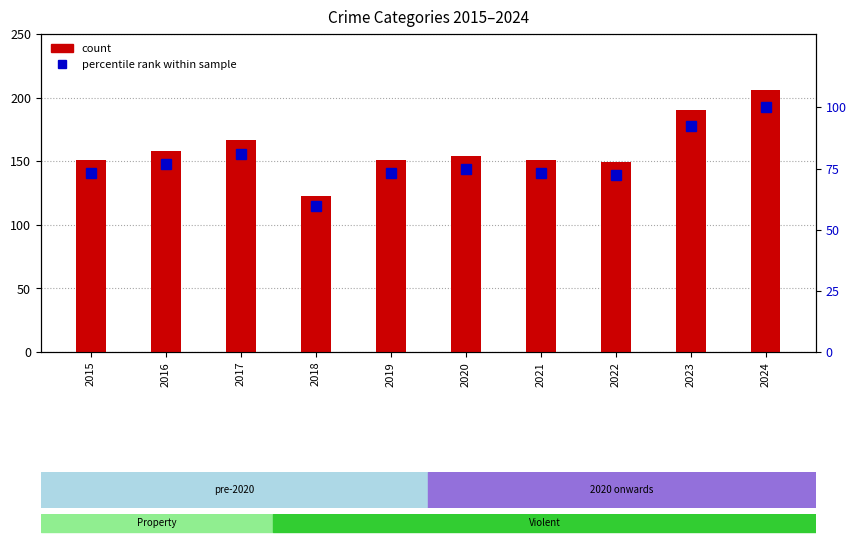

Reading right to left, list all the values displayed in this chart.

Total count: 2024=206.0	2023=190.0	2022=149.0	2021=151.0	2020=154.0	2019=151.0	2018=123.0	2017=167.0	2016=158.0	2015=151.0
percentile rank: 2024=100.0	2023=92.2	2022=72.3	2021=73.3	2020=74.8	2019=73.3	2018=59.7	2017=81.1	2016=76.7	2015=73.3